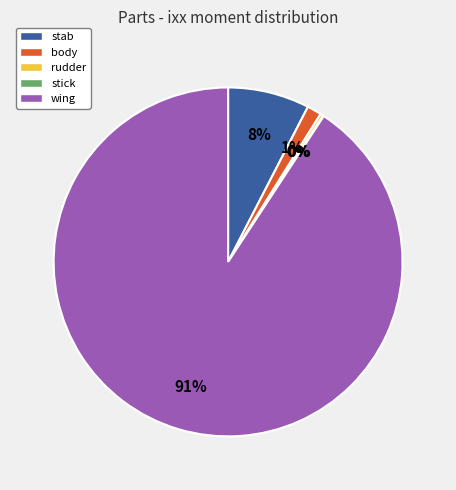

The wing slice represents 91% of the pie. True or false?

True